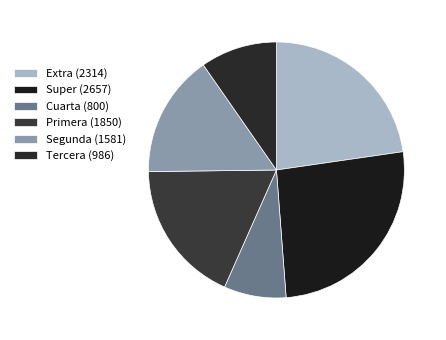

Count the number of slices in the pie.

6